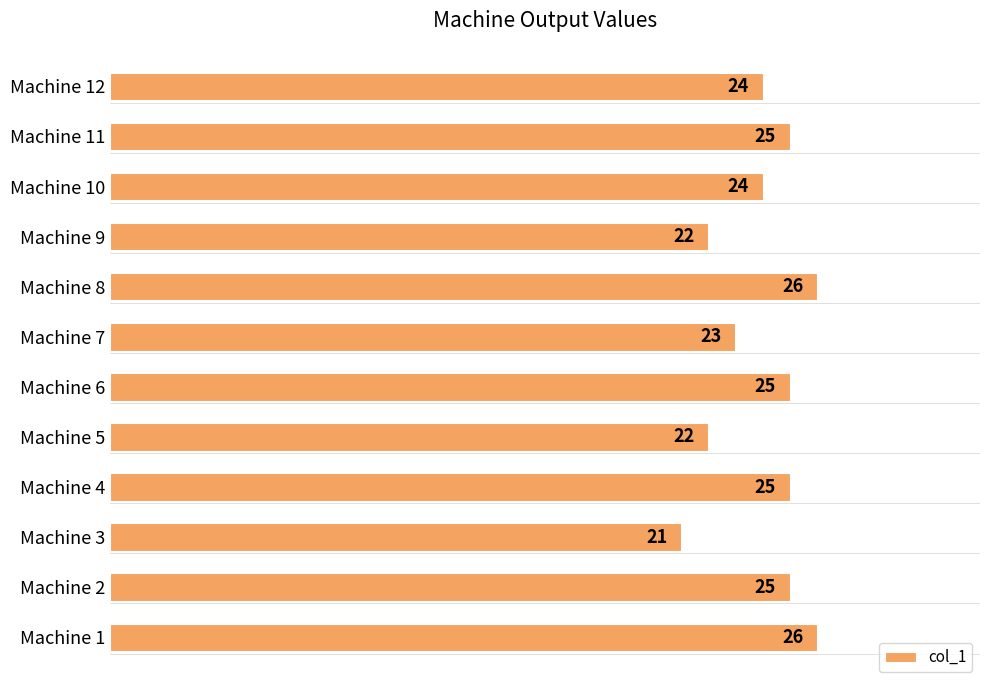

Which has a higher value, Machine 3 or Machine 4?

Machine 4